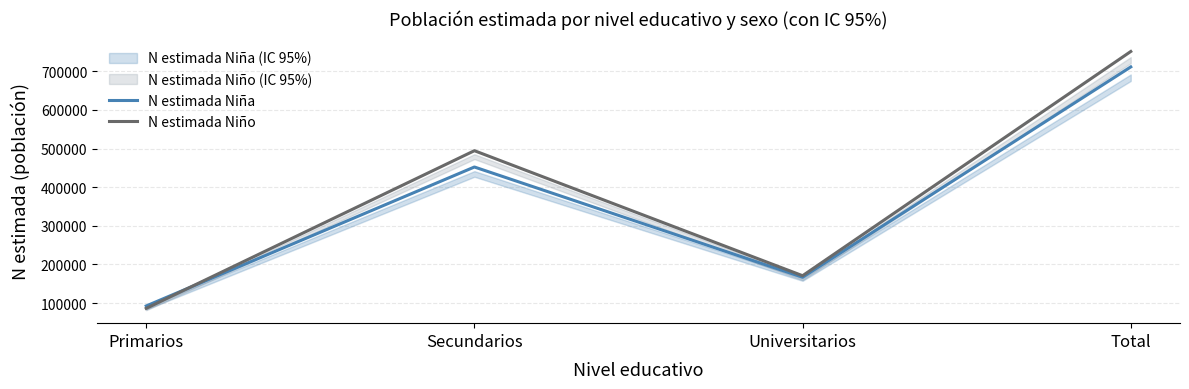

Is the value of N estimada Niño at Primarios greater than the value of N estimada Niña at Secundarios?

No